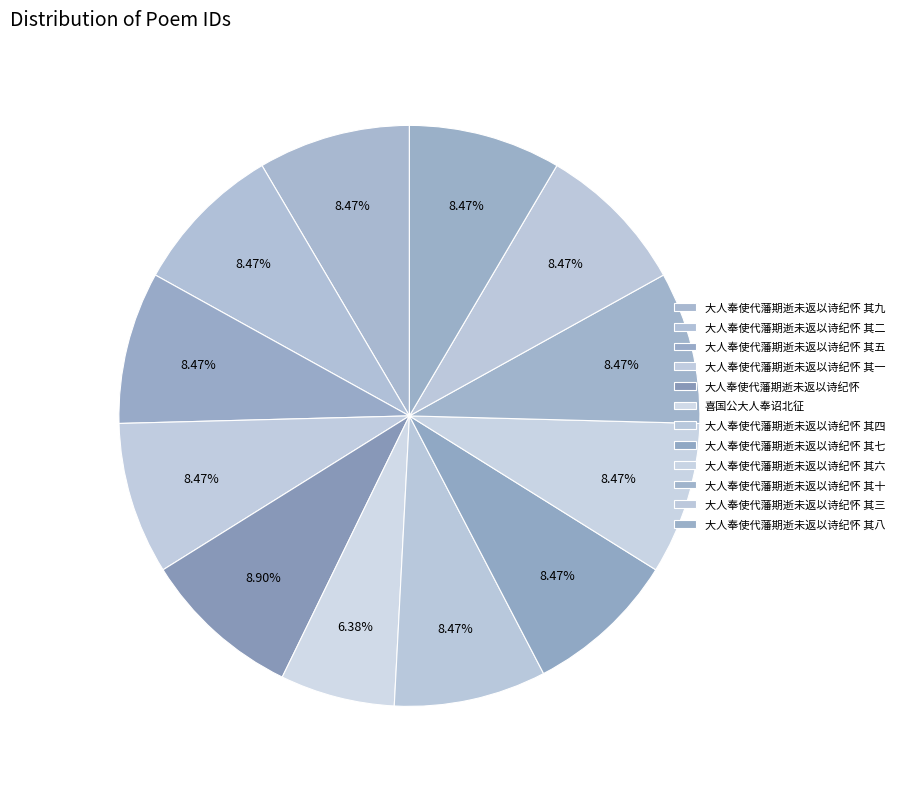

Count the number of slices in the pie.

12